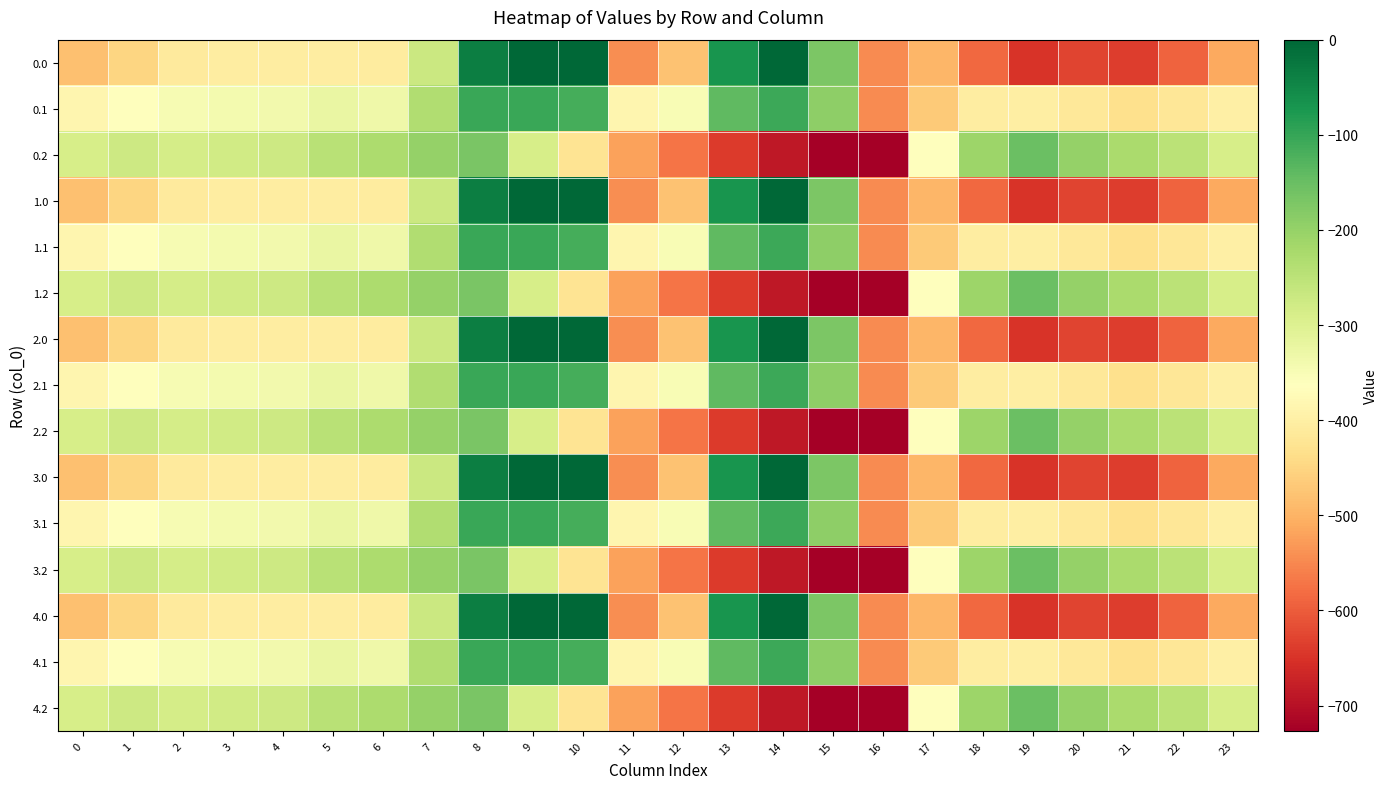

What is the spread (max minus min) of values at 5?

158.7